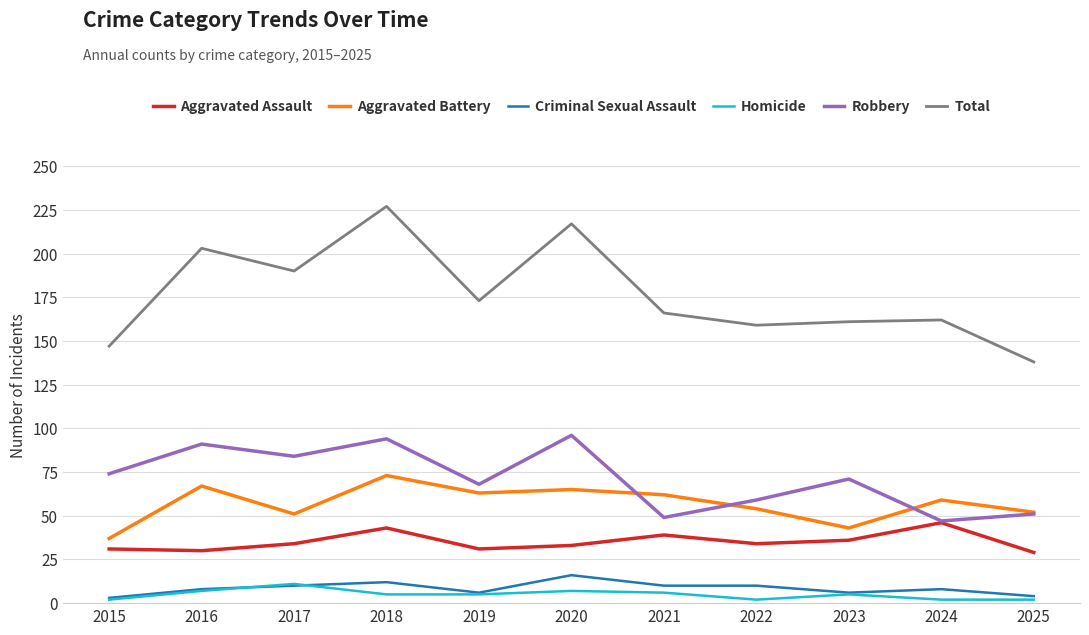

Which label corresponds to the largest value in the chart?

2018